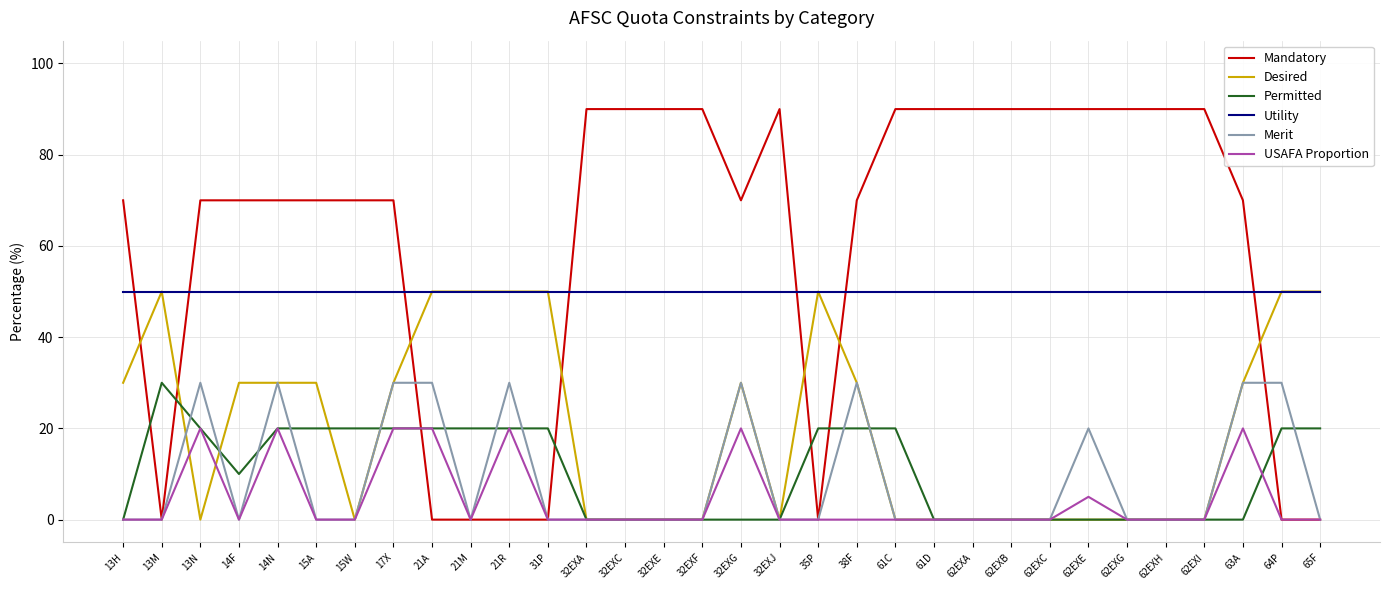

What is the sum of the Desired values at 32EXE and 17X?

30